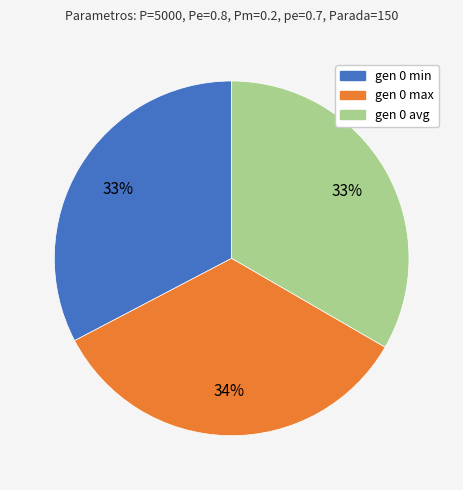

Is it true that gen 0 max is 24% of the pie?

False